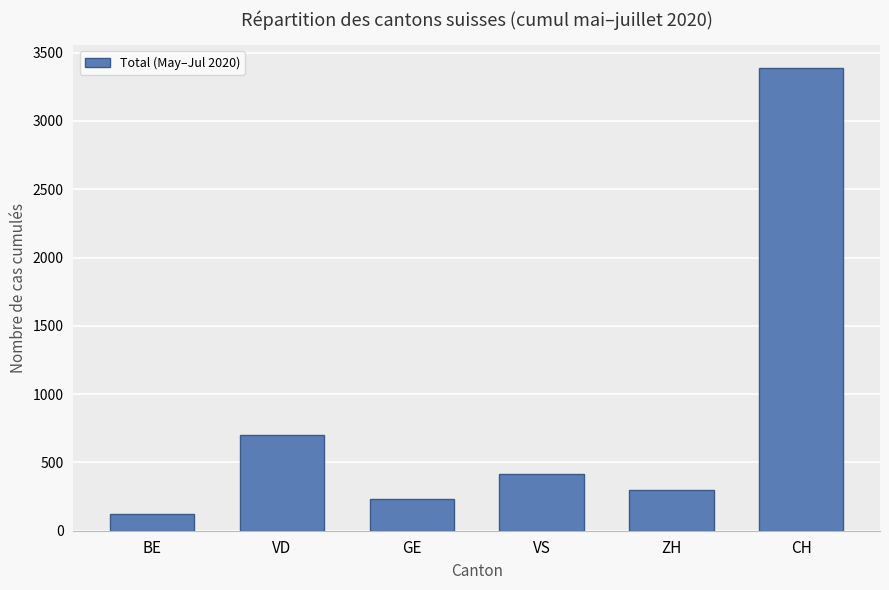

The value at ZH is 410. True or false?

False